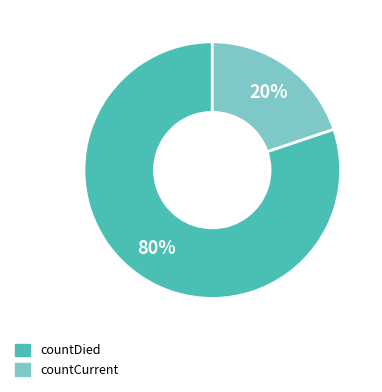

Which slice represents more than half of the pie?

countDied